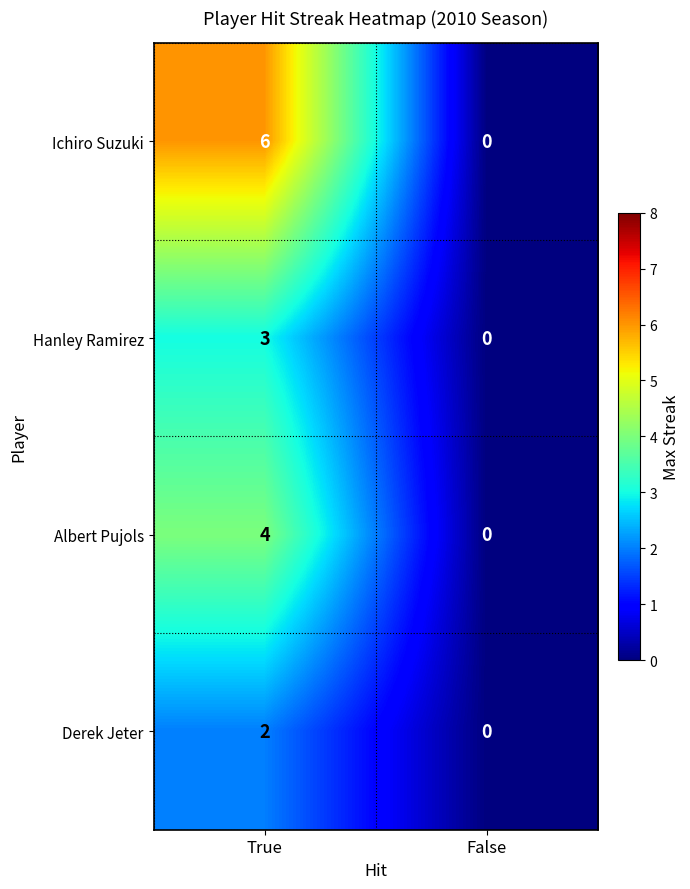

Which category has the lowest value across all series?

False